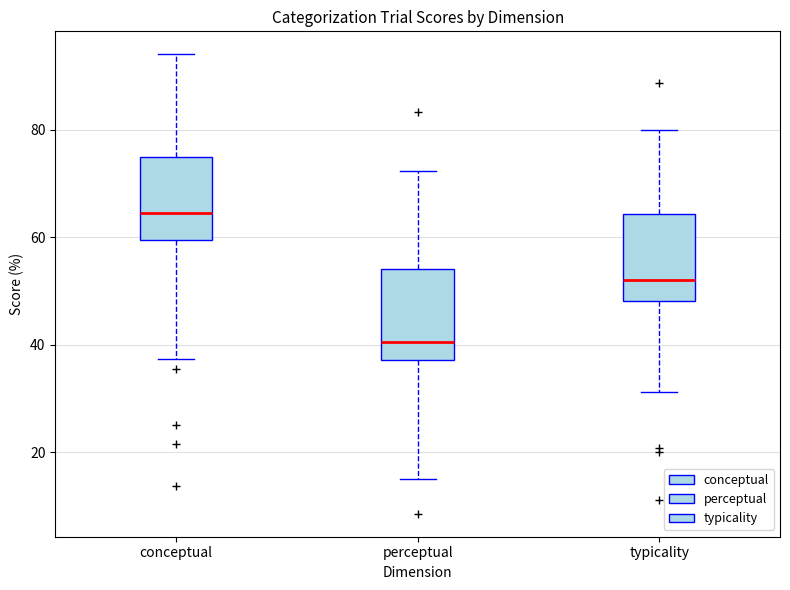

Which box has the lowest median line?

perceptual